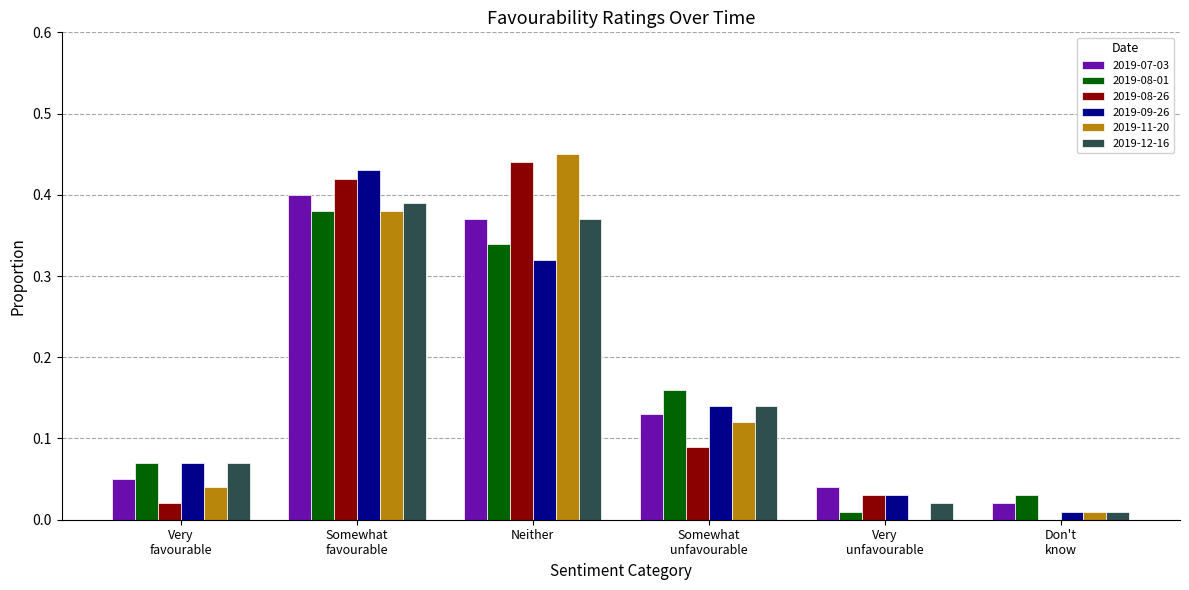

At which category does the chart reach its peak across all series?

Neither